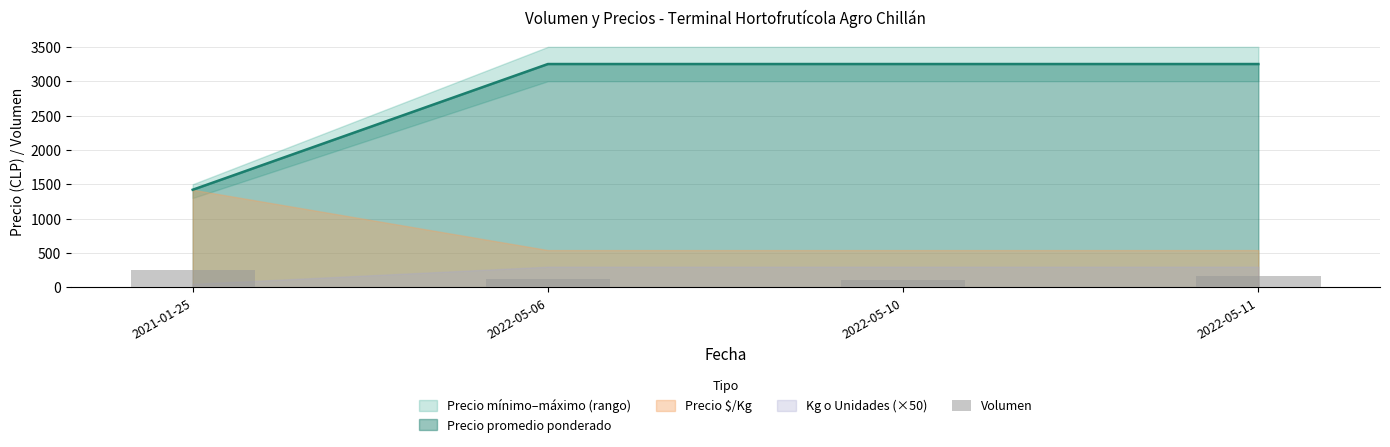

Count the number of values greater than 160.

1